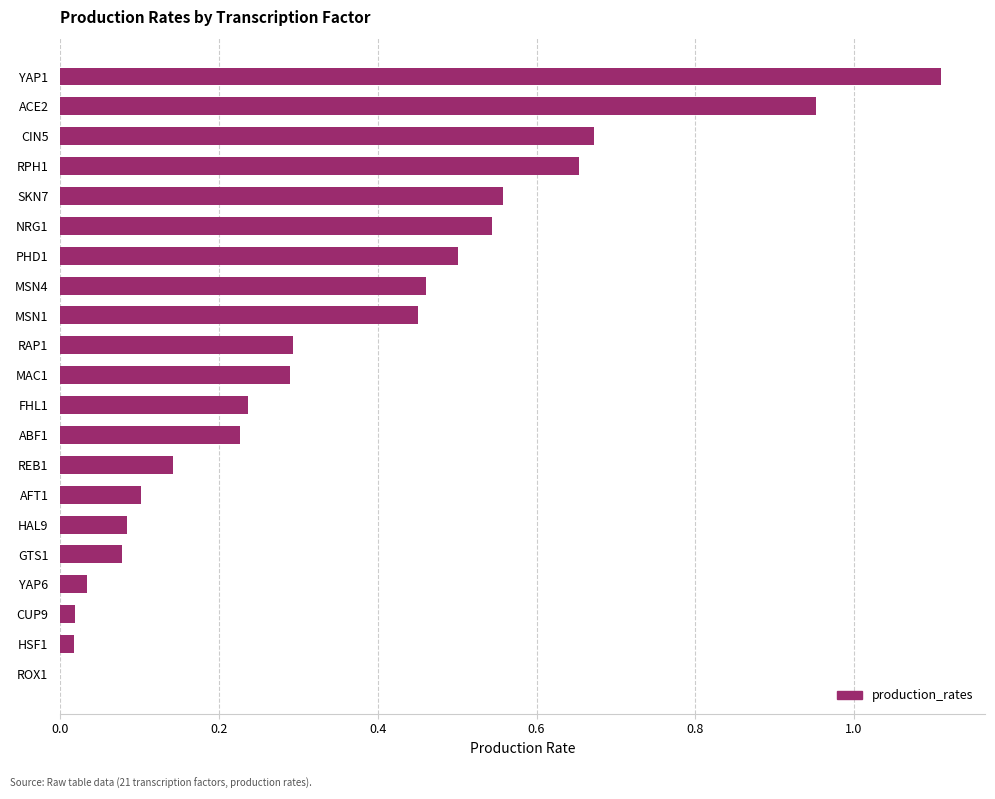

Between ACE2 and ROX1, which is larger?

ACE2